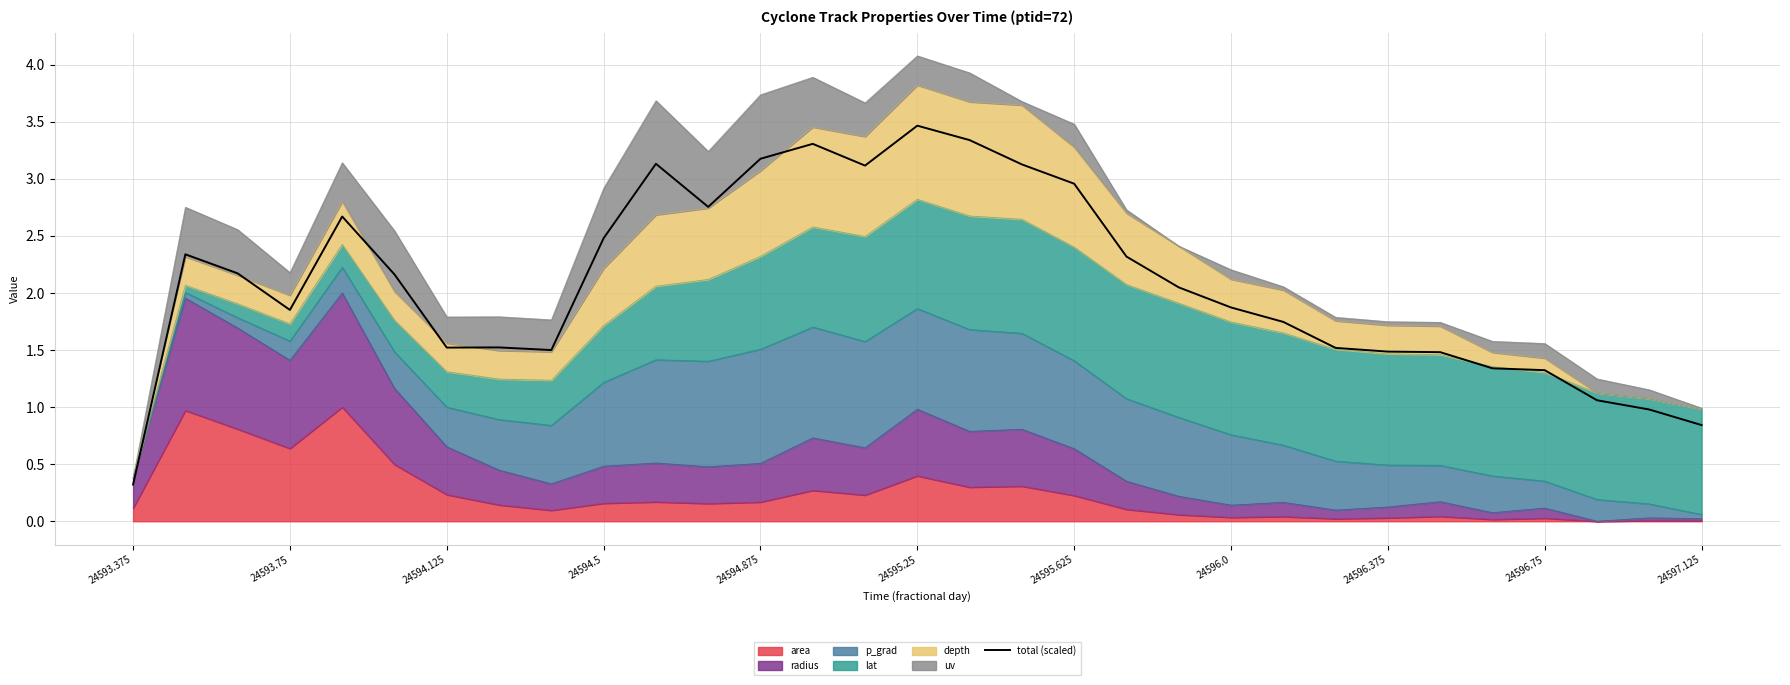

Reading left to right, list all the values displayed in this chart.

0.3	2.3	2.2	1.9	2.7	2.2	1.5	1.5	1.5	2.5	3.1	2.8	3.2	3.3	3.1	3.5	3.3	3.1	3.0	2.3	2.0	1.9	1.7	1.5	1.5	1.5	1.3	1.3	1.1	1.0	0.8